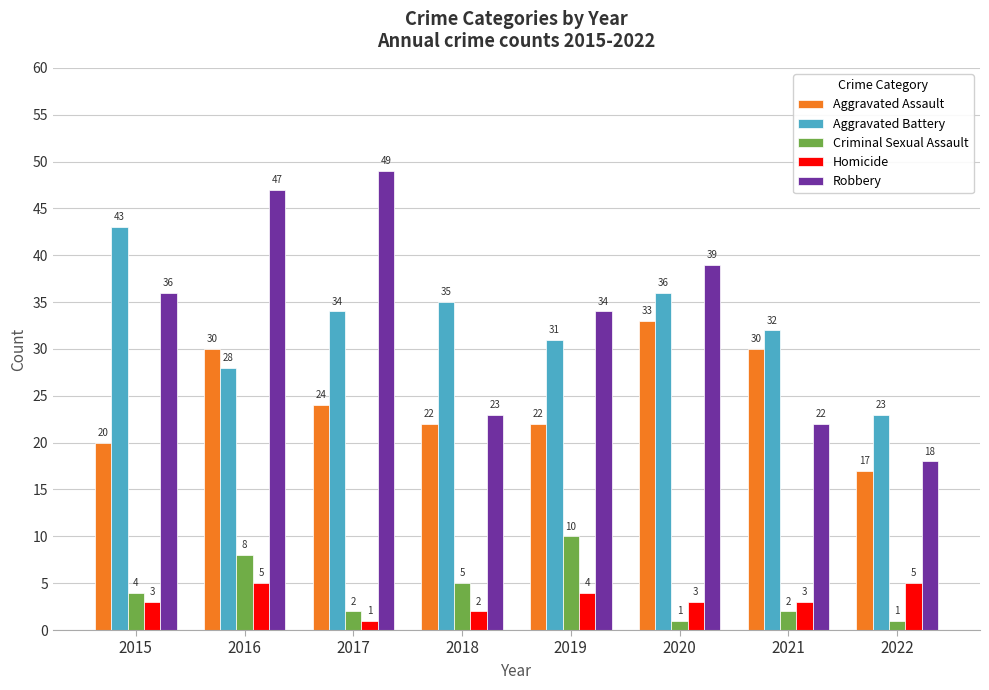

Does the chart contain any negative values?

No